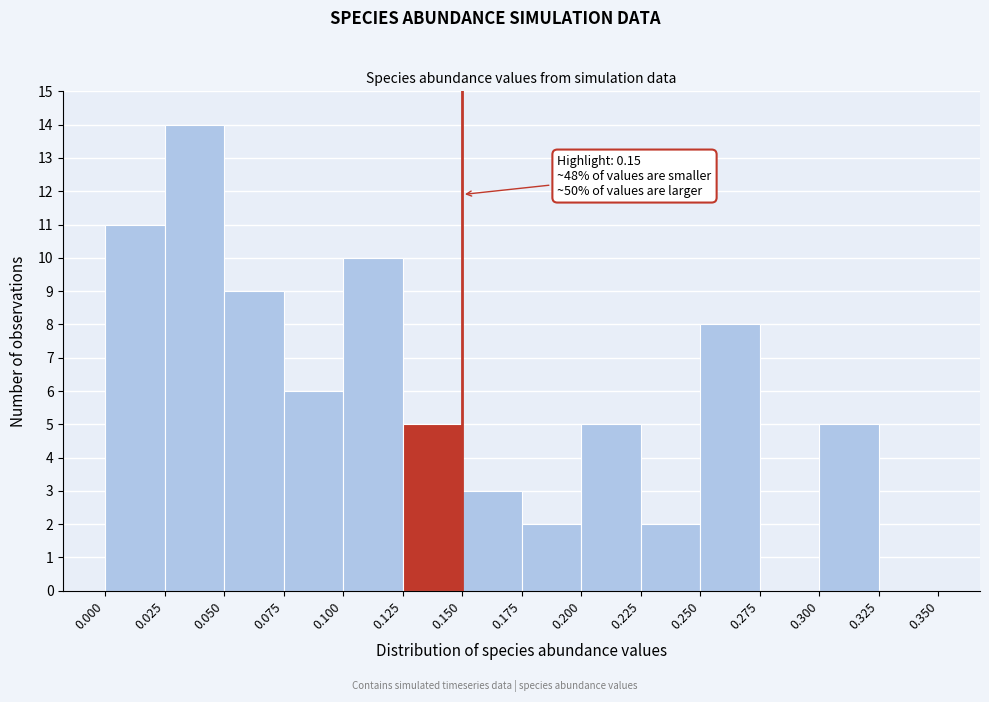

Which range on the x-axis has the tallest bar?

0.025 to 0.050